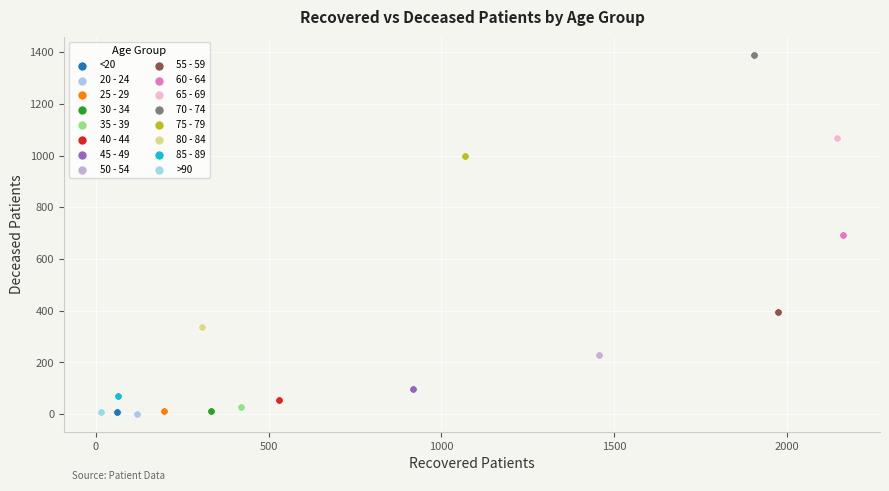

What are all the series names shown in the legend?

<20, 20 - 24, 25 - 29, 30 - 34, 35 - 39, 40 - 44, 45 - 49, 50 - 54, 55 - 59, 60 - 64, 65 - 69, 70 - 74, 75 - 79, 80 - 84, 85 - 89, >90